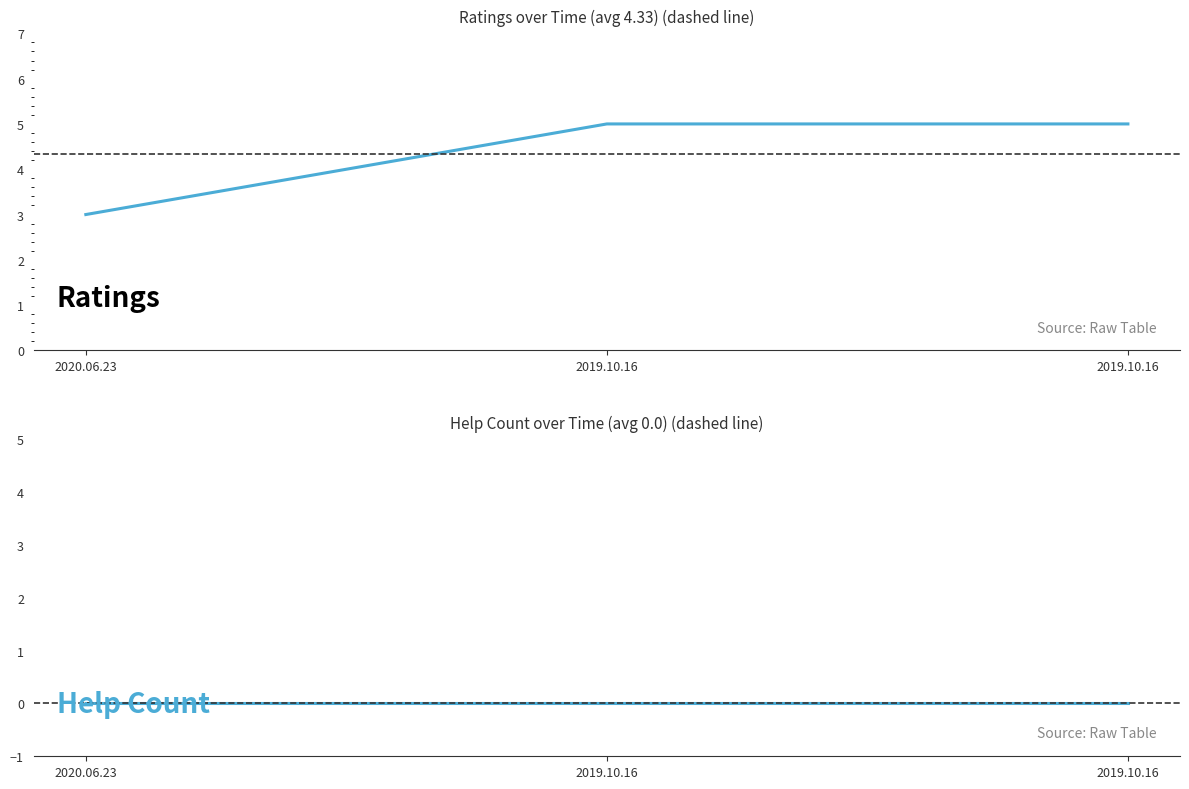

What is the difference between the values at 2020.06.23 and 2019.10.16?

2